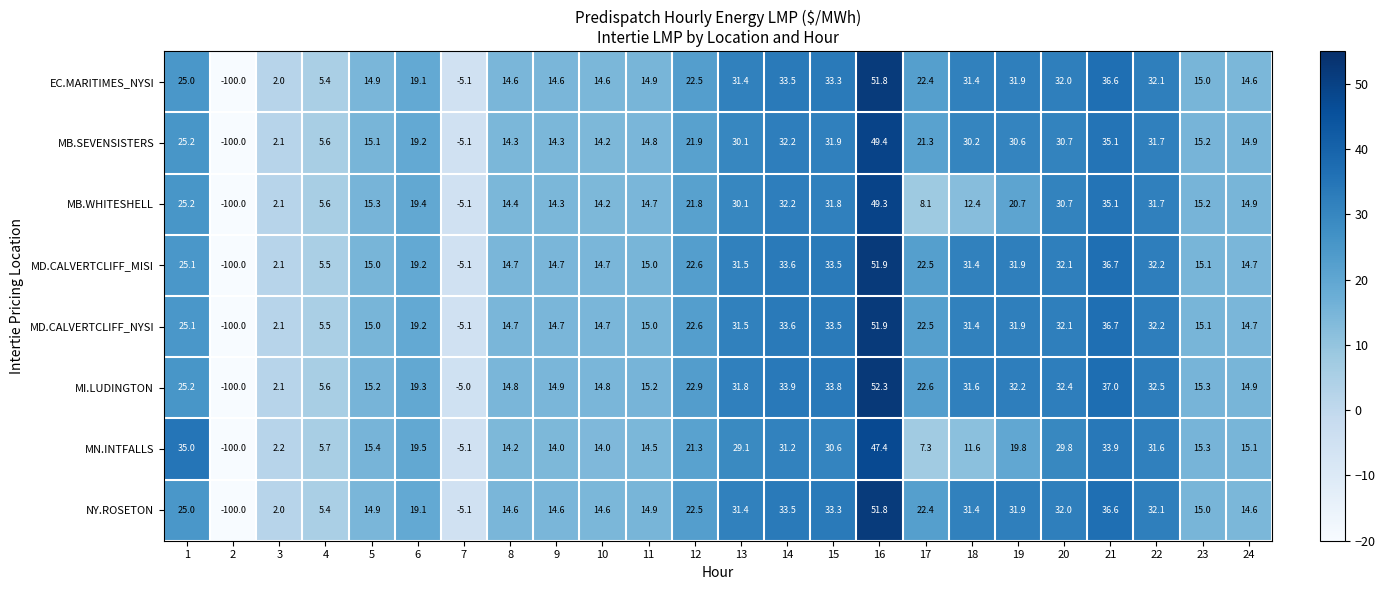

What is the difference between the highest and lowest values at 13?

2.7